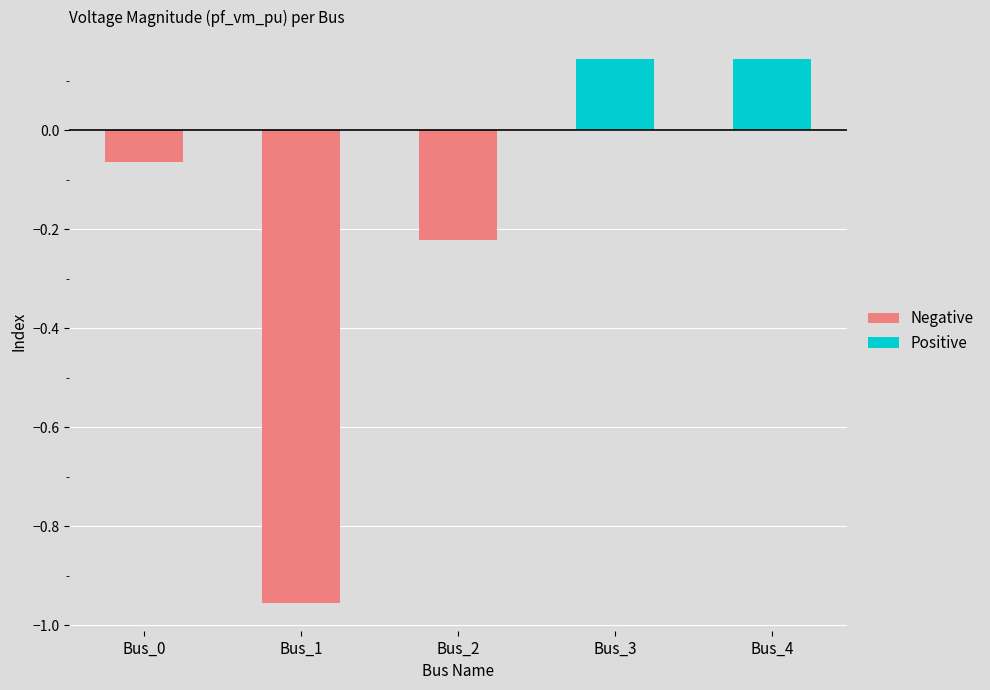

The value of Positive at Bus_4 is 0.1. True or false?

True